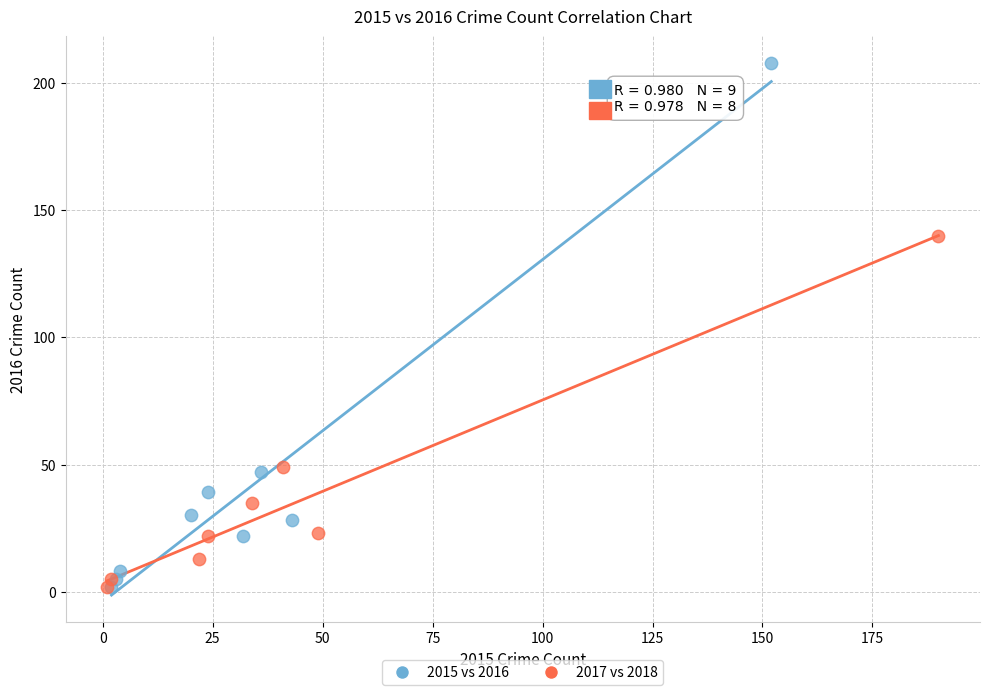

Which series has the widest spread of Y values?

2015 vs 2016